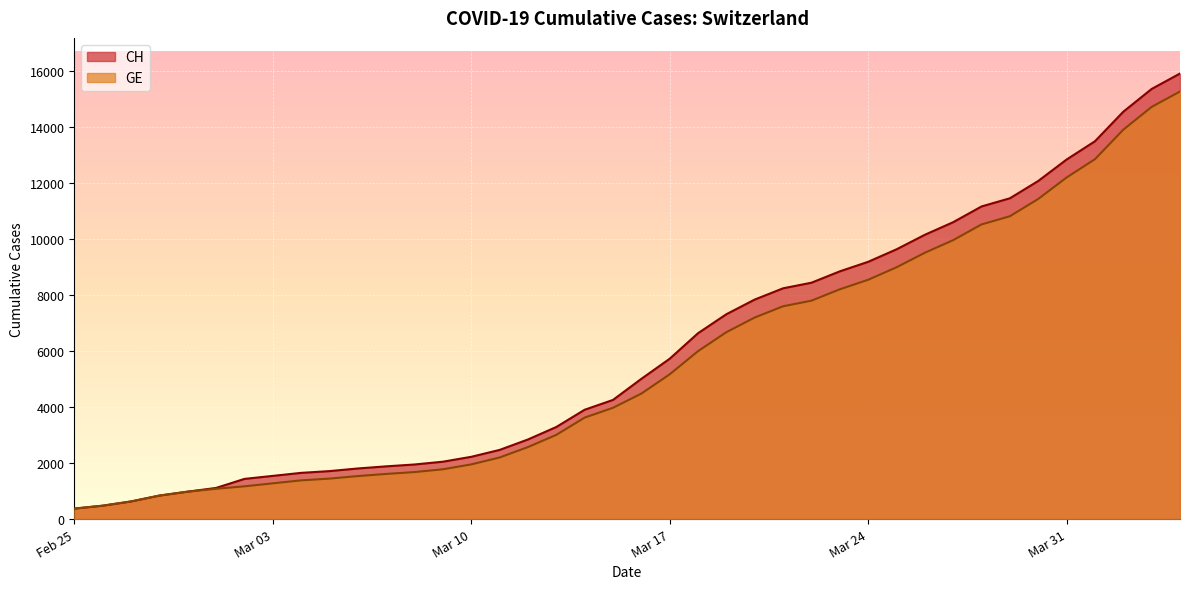

True or false: CH and GE cross at least once.

False